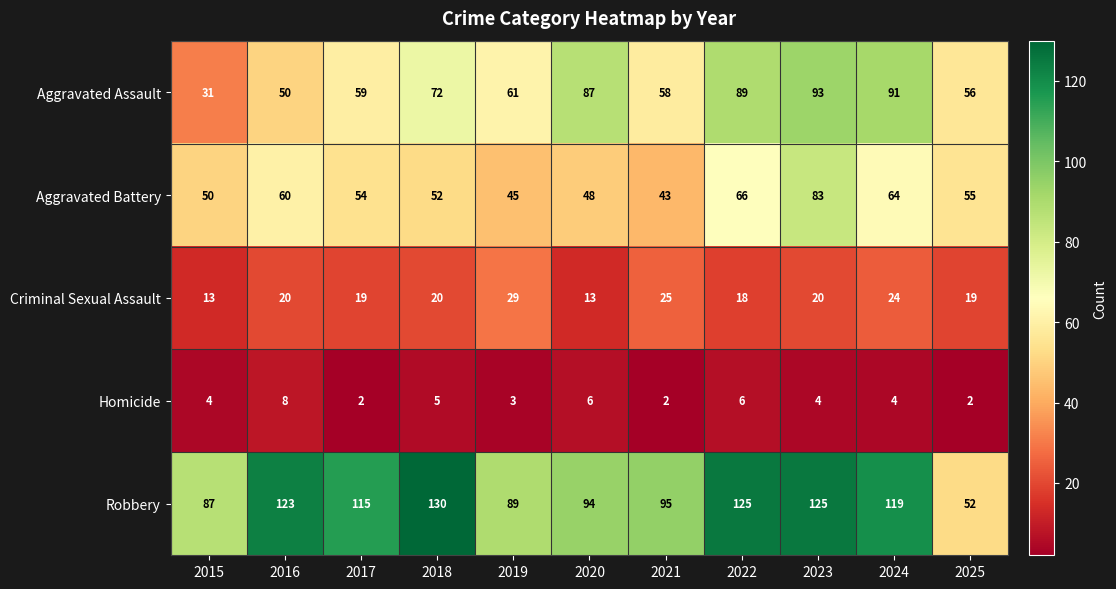

Rank the series by their maximum value, from highest to lowest.

Robbery, Aggravated Assault, Aggravated Battery, Criminal Sexual Assault, Homicide